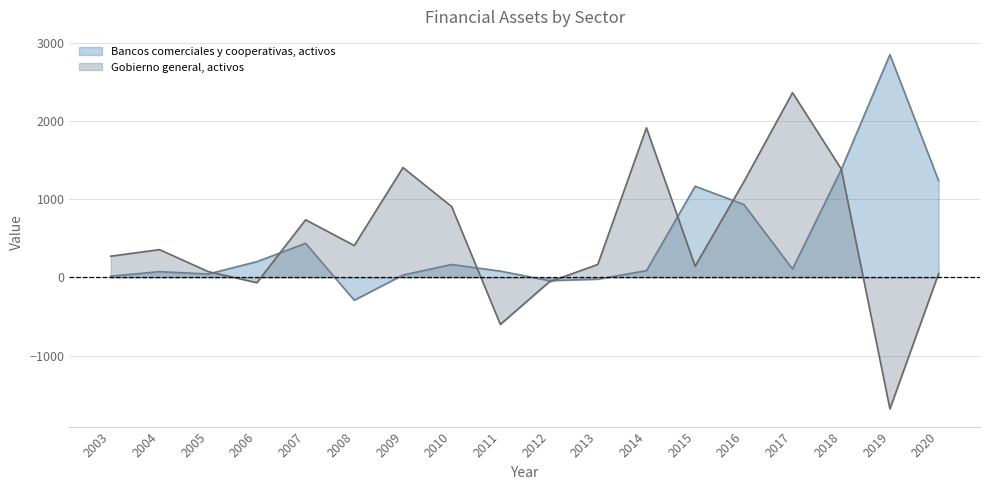

What is the approximate value at 2020?

1237